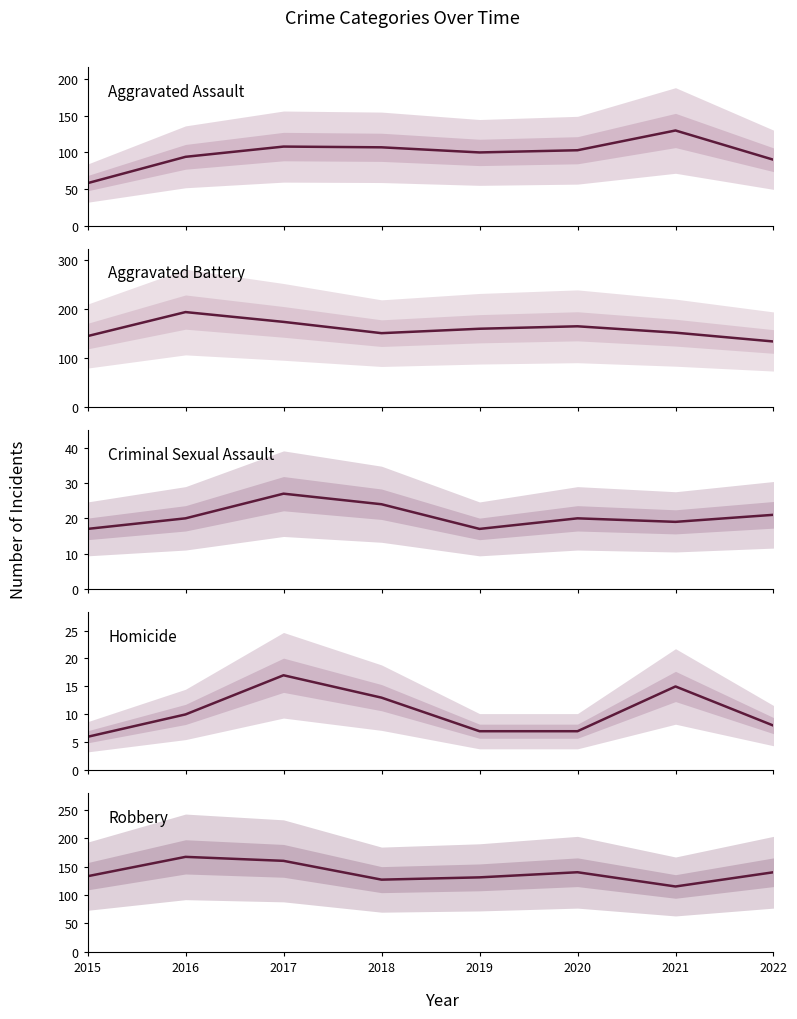

True or false: Robbery and Aggravated Assault intersect in this chart.

True